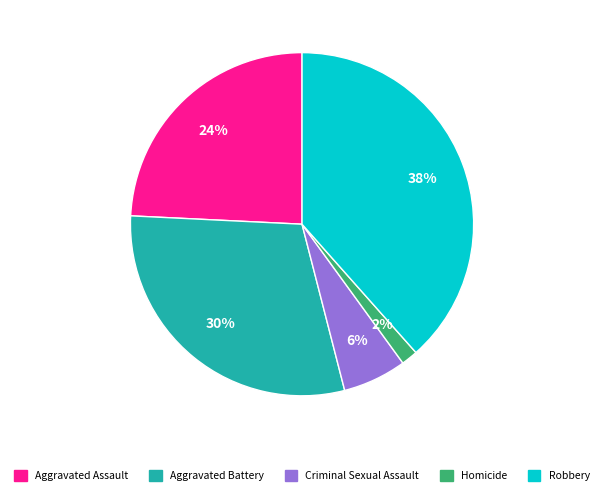

What is the ratio of the value at Aggravated Assault to the value at Criminal Sexual Assault?

4.0